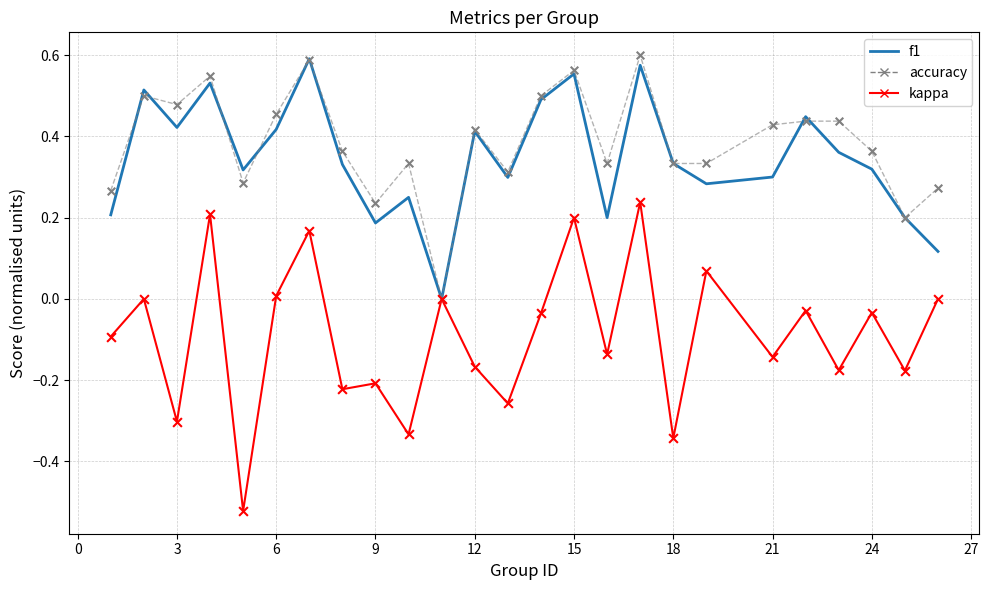

Which series has the widest spread of values?

kappa